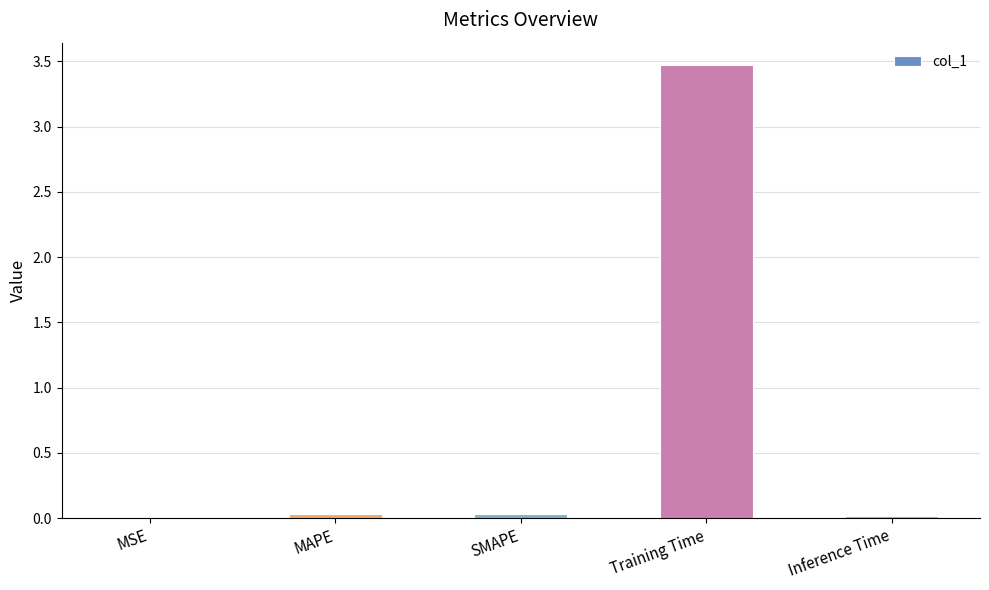

What is the greatest value displayed?

3.5